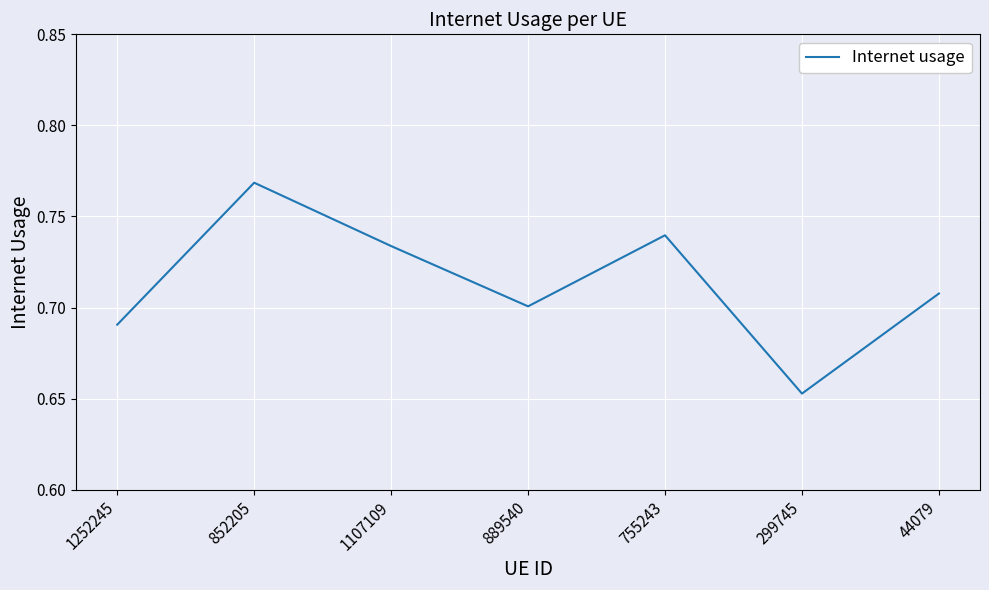

True or false: the data shows 0.7 at 1252245.

True